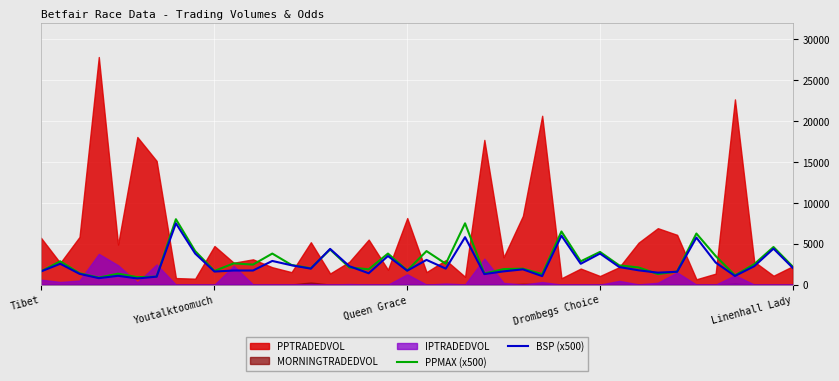

What is the lowest value of the BSP (x500) series?

753.8